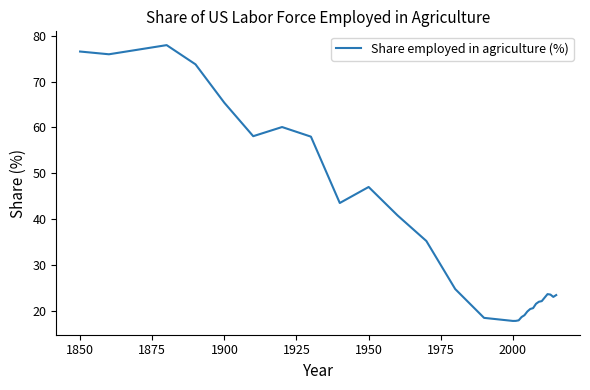

What is the smallest value displayed?

17.7